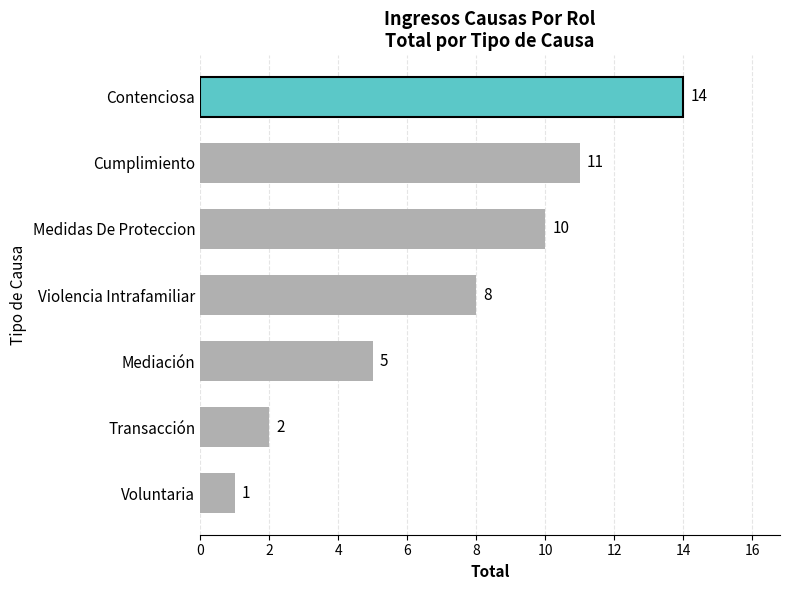

Rank the categories by value from highest to lowest.

Contenciosa, Cumplimiento, Medidas De Proteccion, Violencia Intrafamiliar, Mediación, Transacción, Voluntaria